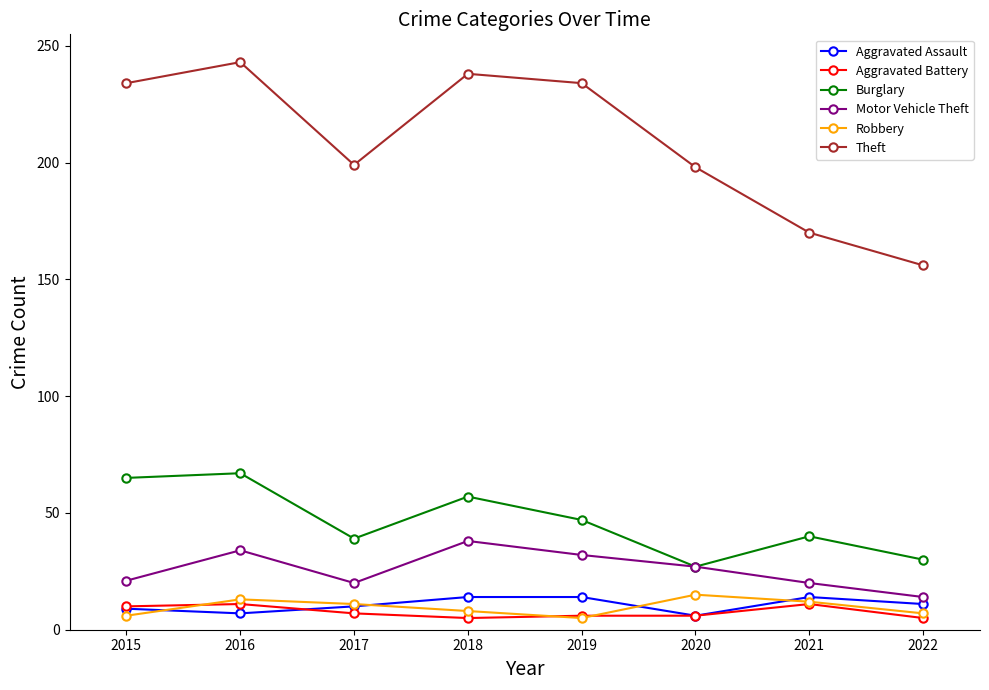

Which series changed the most between 2015 and 2017?

Theft